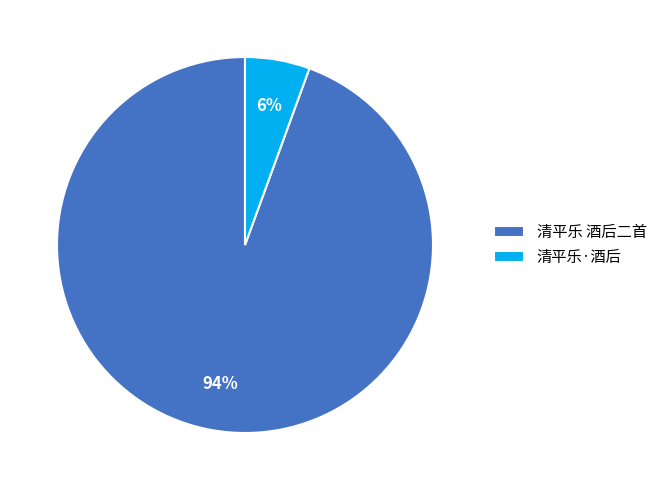

Is the sum of 清平乐·酒后 and 清平乐 酒后二首 greater than half?

Yes